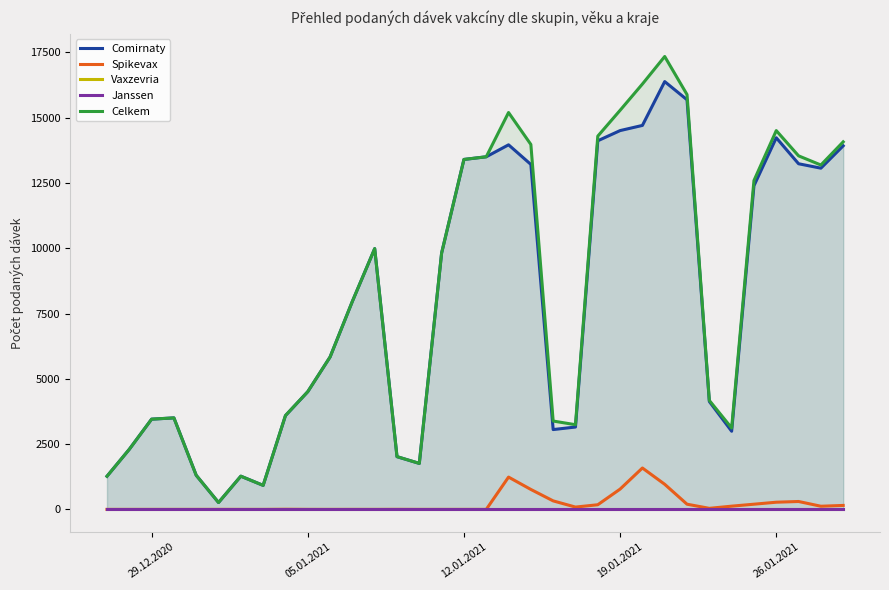

What is the maximum value for Celkem?

17341